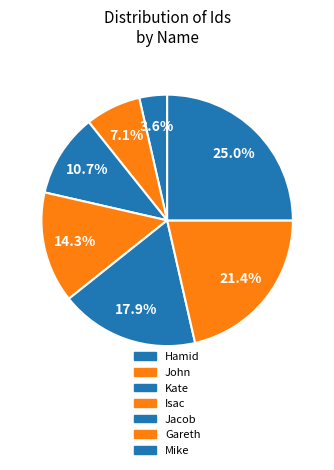

How many segments does this pie chart have?

7